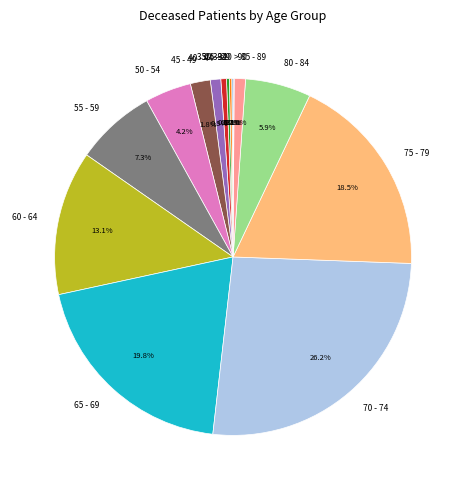

Do 70 - 74 and 35 - 39 together represent more than half of the pie?

No